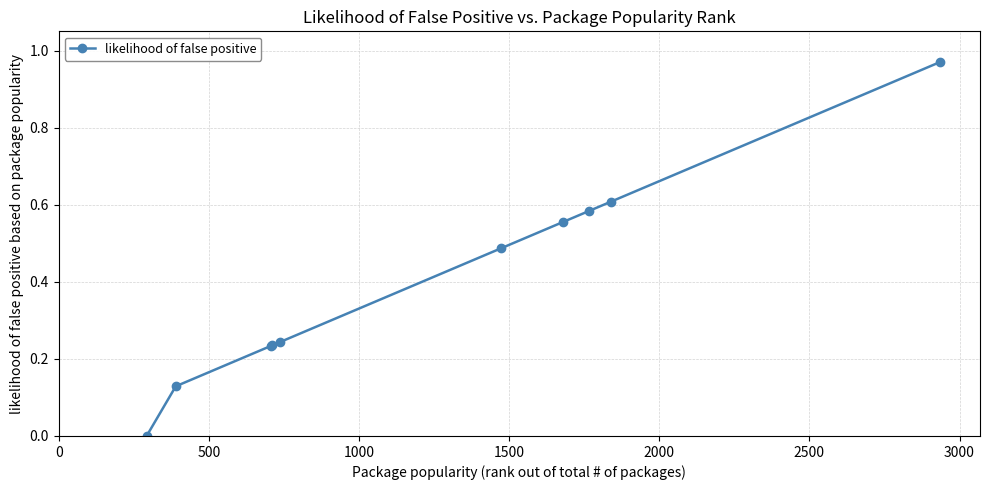

What is the average value?

0.4